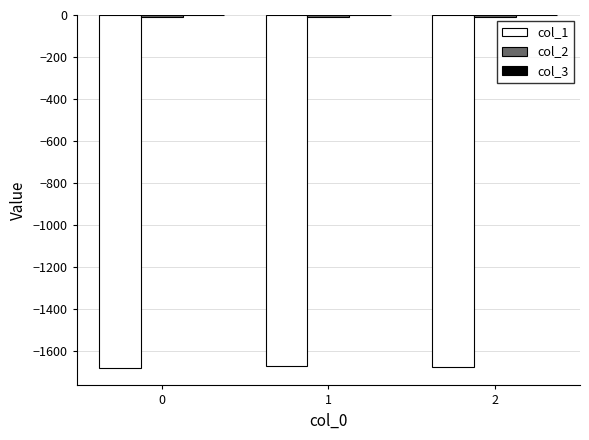

The value of col_3 at 2 is -0.1. True or false?

False